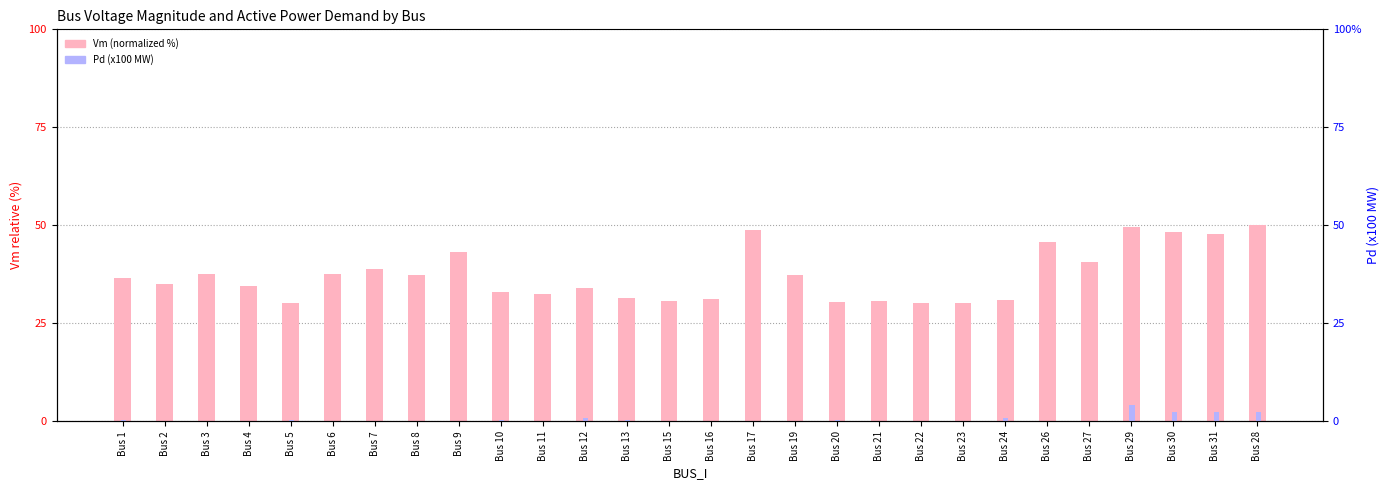

Which category has the lowest value in the Vm (normalized %) series?

Bus 5